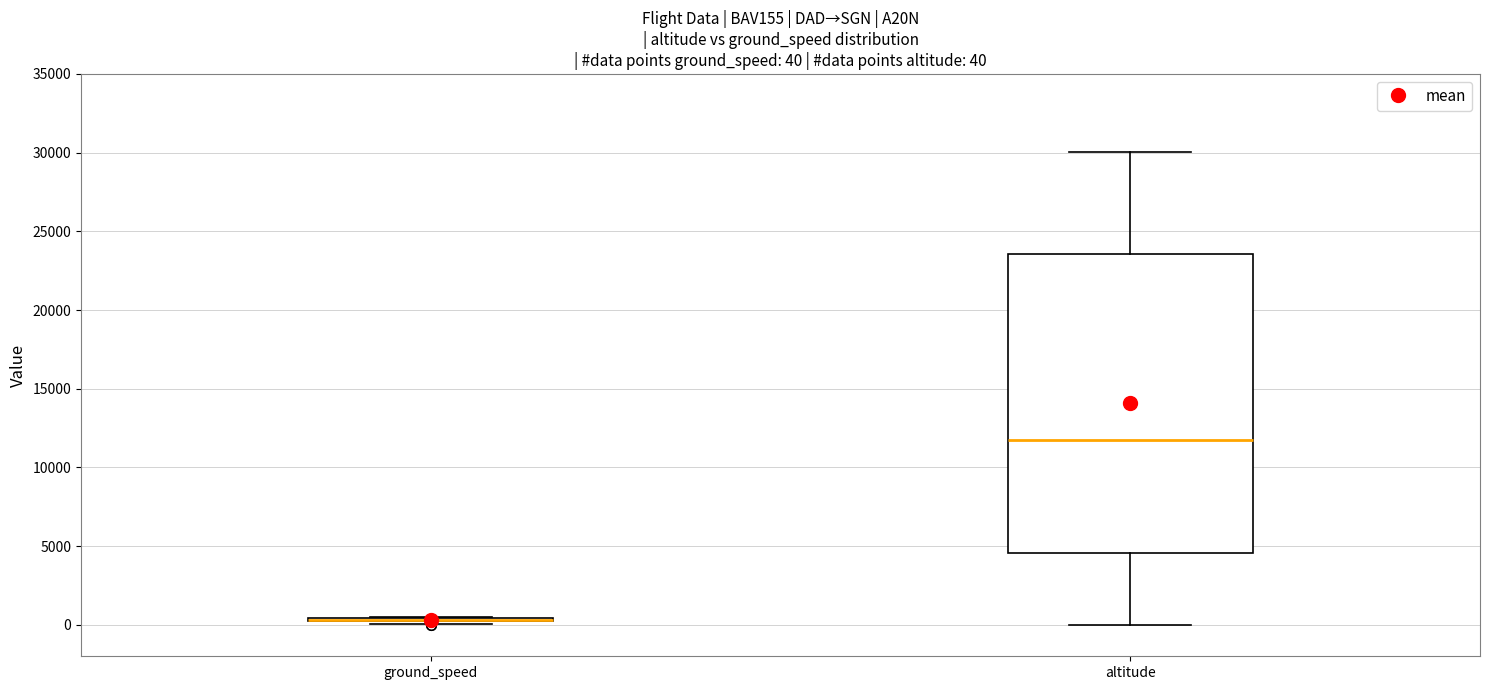

Which box is the tallest, from its lower edge to its upper edge?

altitude